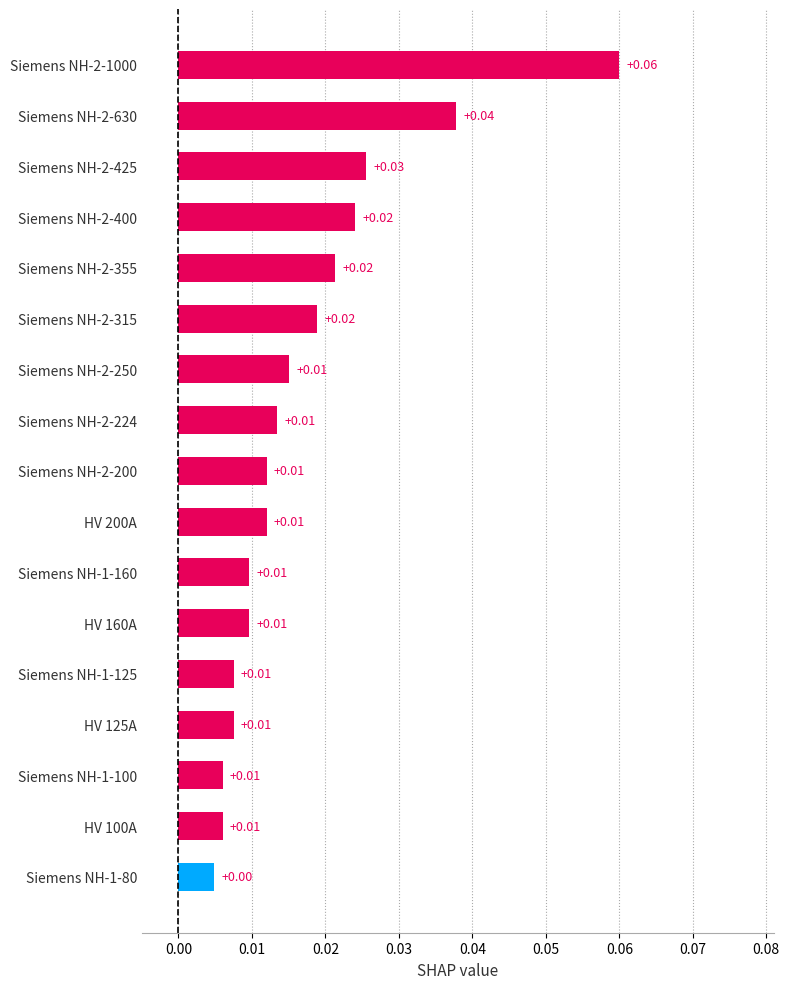

Between Siemens NH-2-224 and Siemens NH-2-315, which is larger?

Siemens NH-2-315